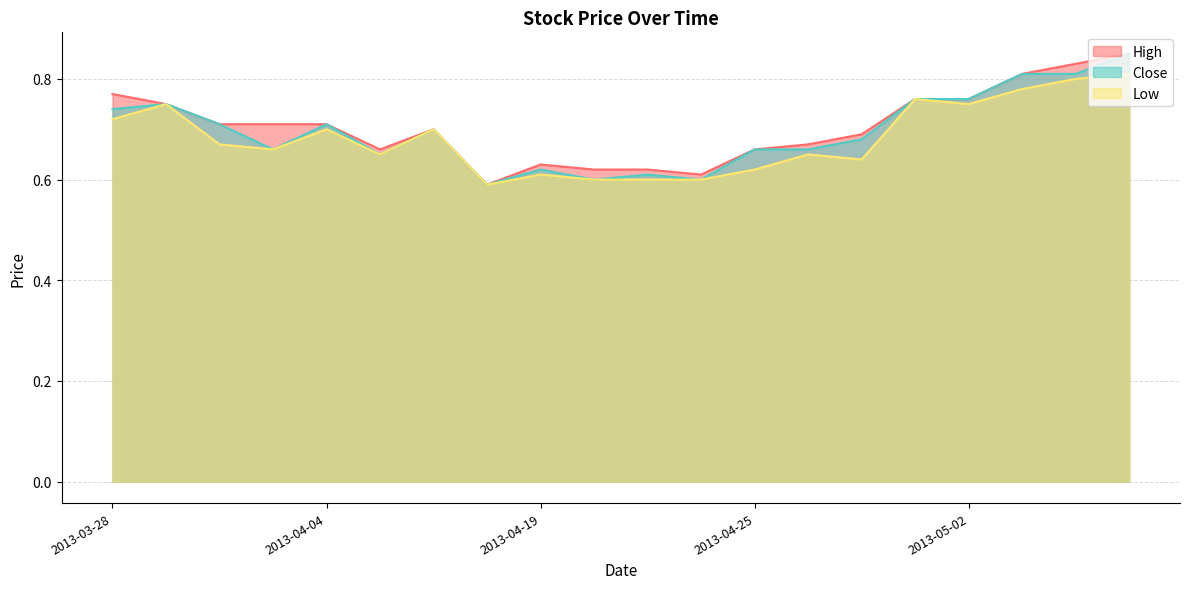

True or false: High and Low intersect in this chart.

False